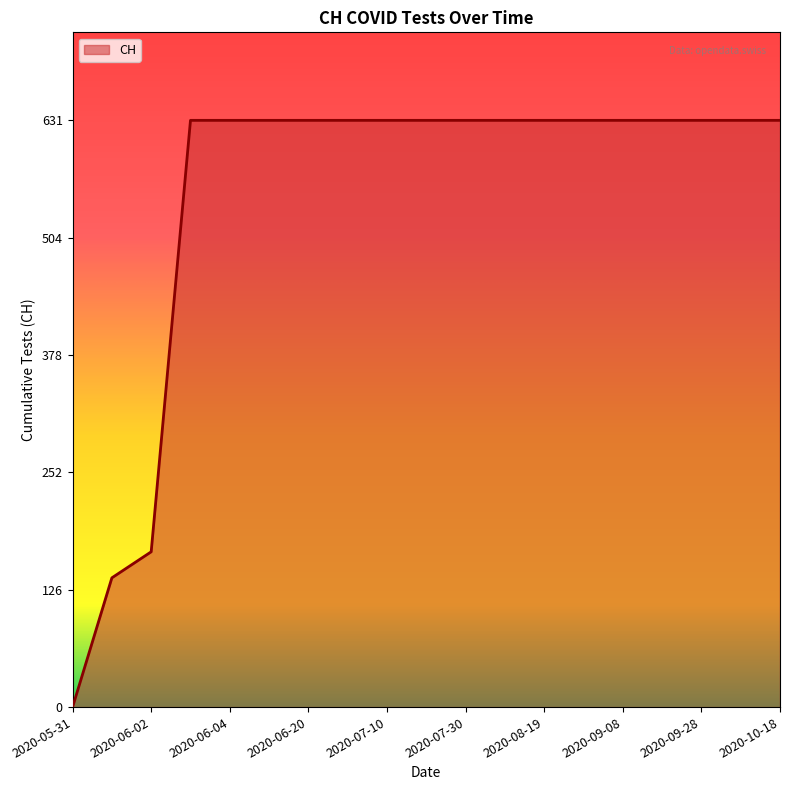

What is the average value?

547